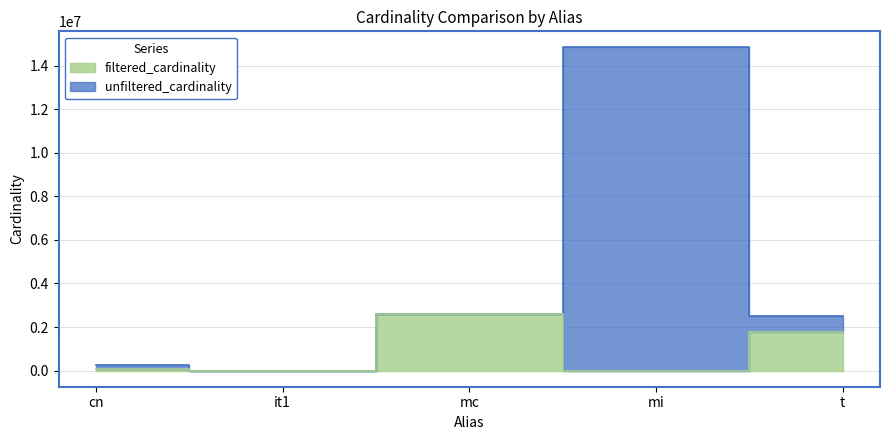

At how many categories does at least one series exceed 14528582?

1